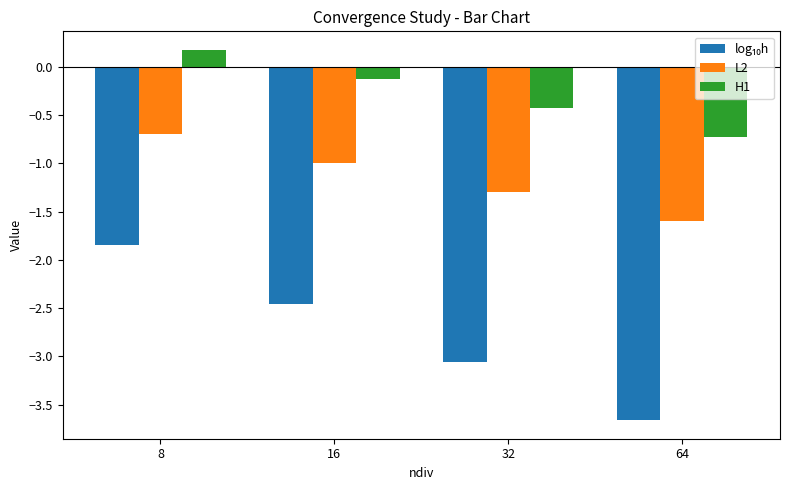

What is the total value across all series at 32?

-4.8